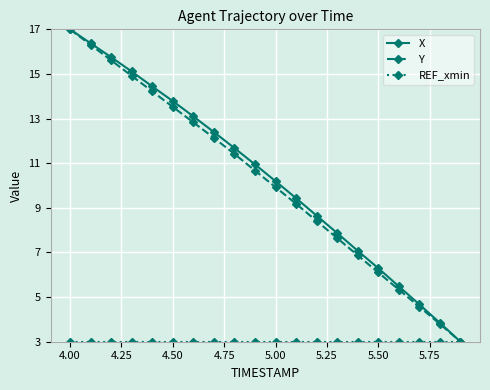

How many distinct data groups are displayed?

3